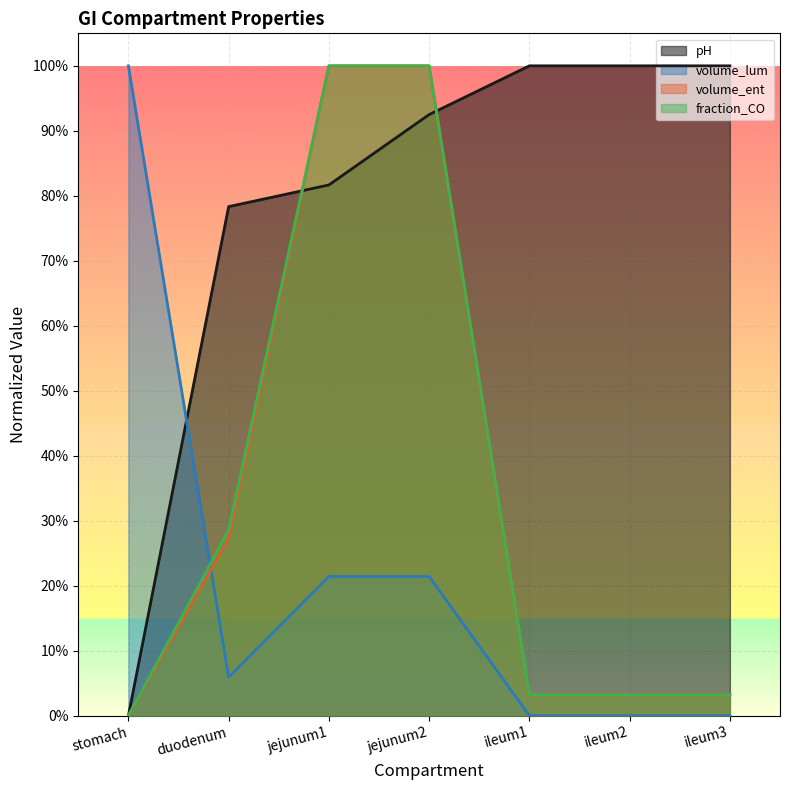

Which series changed the most between duodenum and ileum2?

fraction_CO